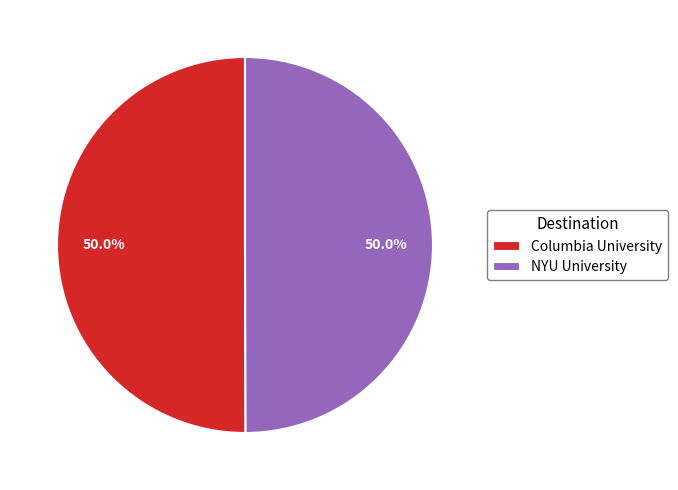

Count the number of slices in the pie.

2